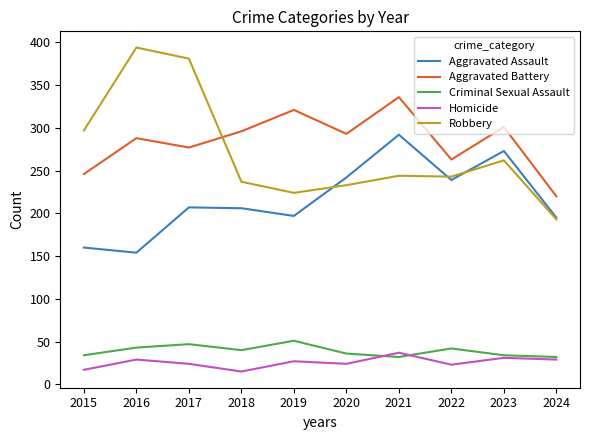

True or false: Criminal Sexual Assault has a value of 32 at 2021.

True